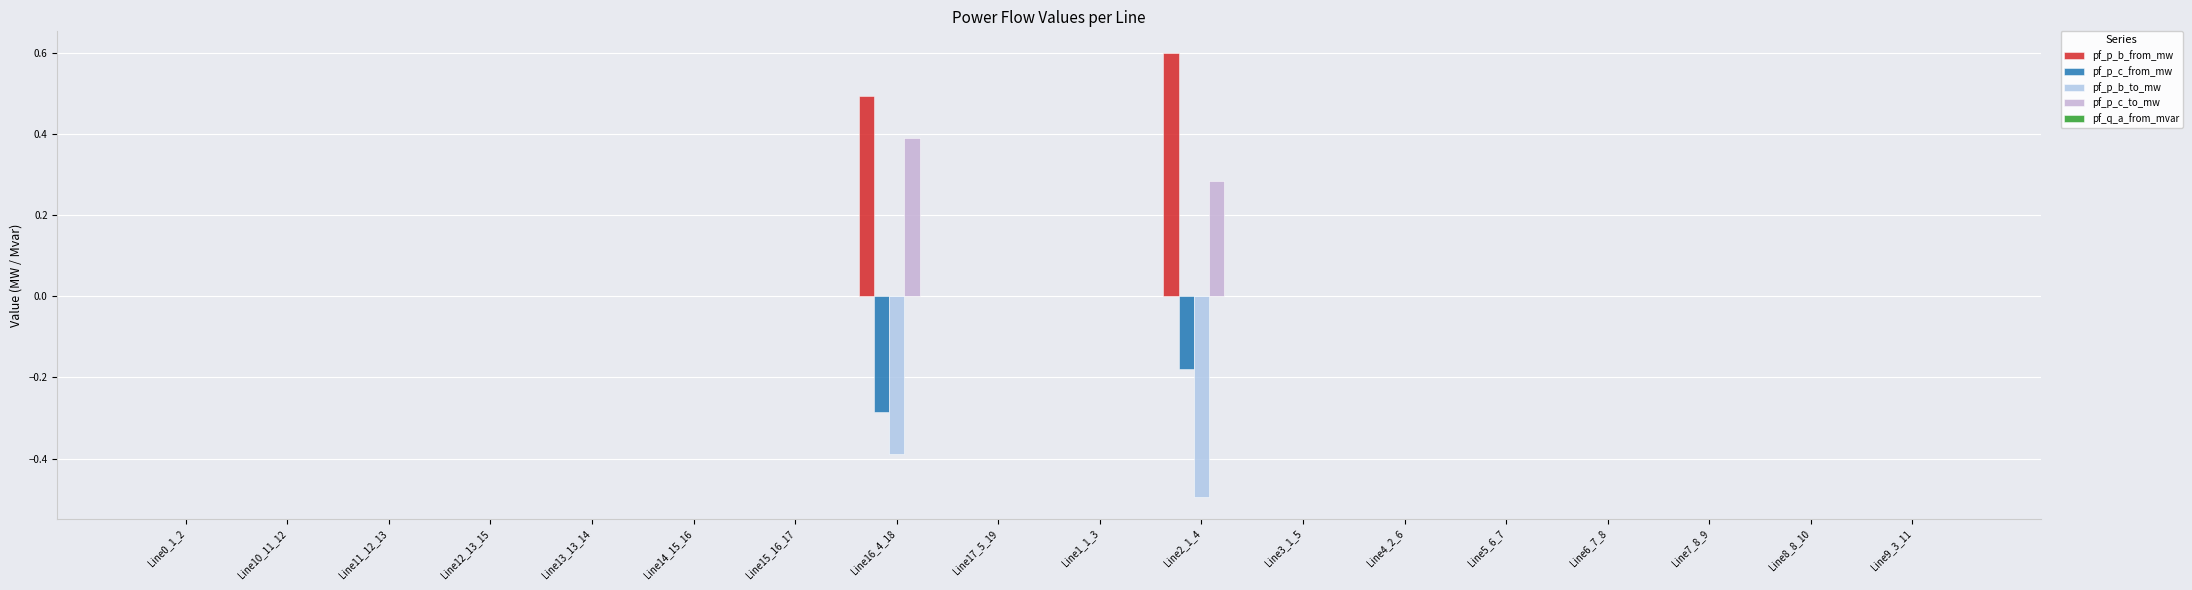

What is the difference between the pf_p_c_to_mw values at Line4_2_6 and Line16_4_18?

0.4